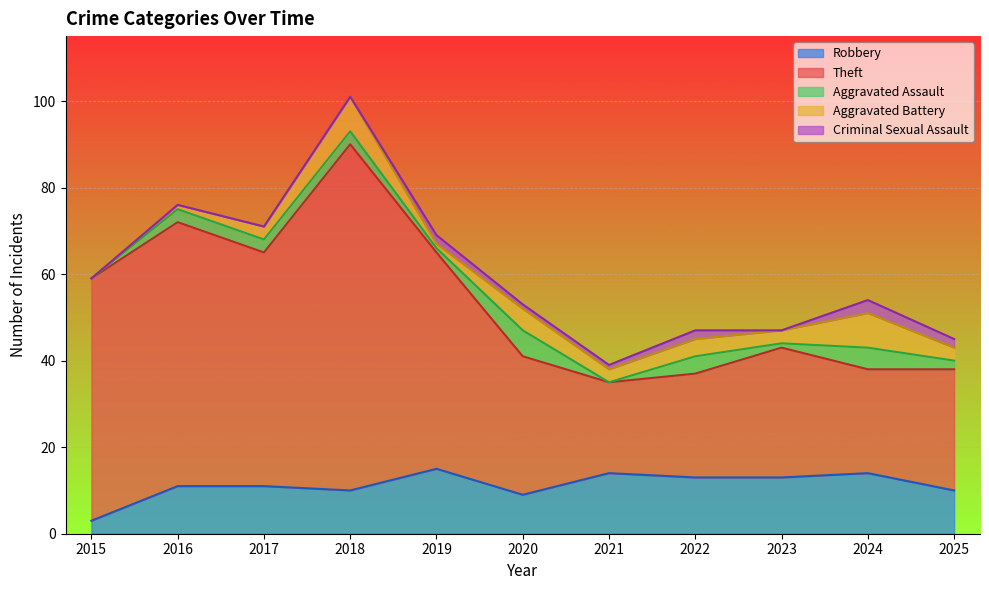

At which category is the sum across all series the highest?

2018